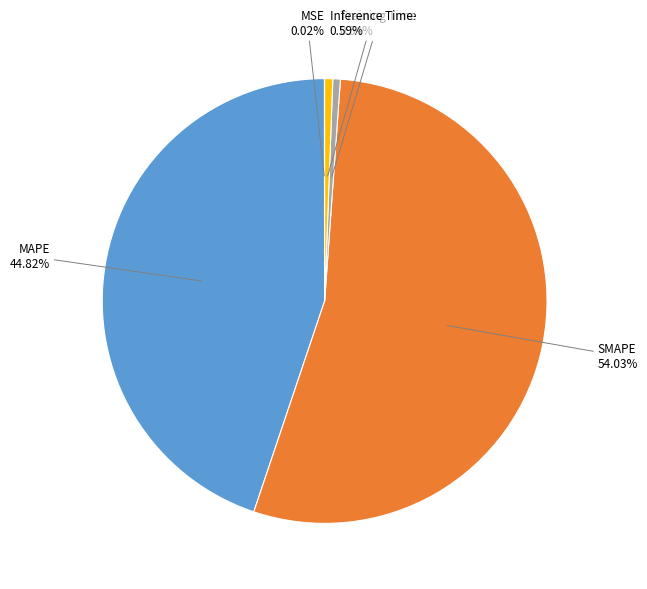

Is there any slice that represents more than half of the pie?

Yes